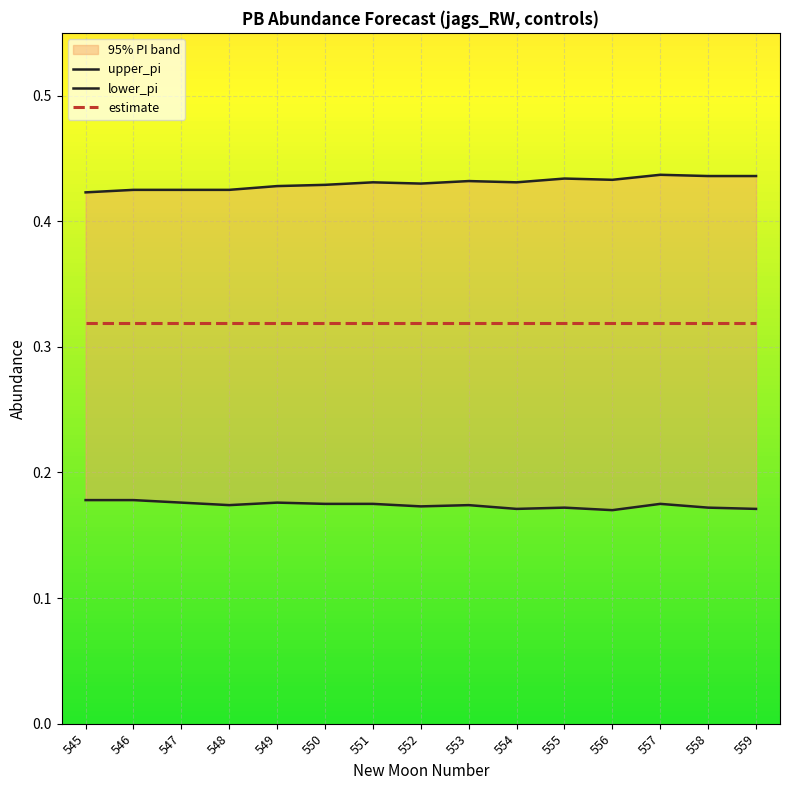

What is the spread (max minus min) of values at 557?

0.3